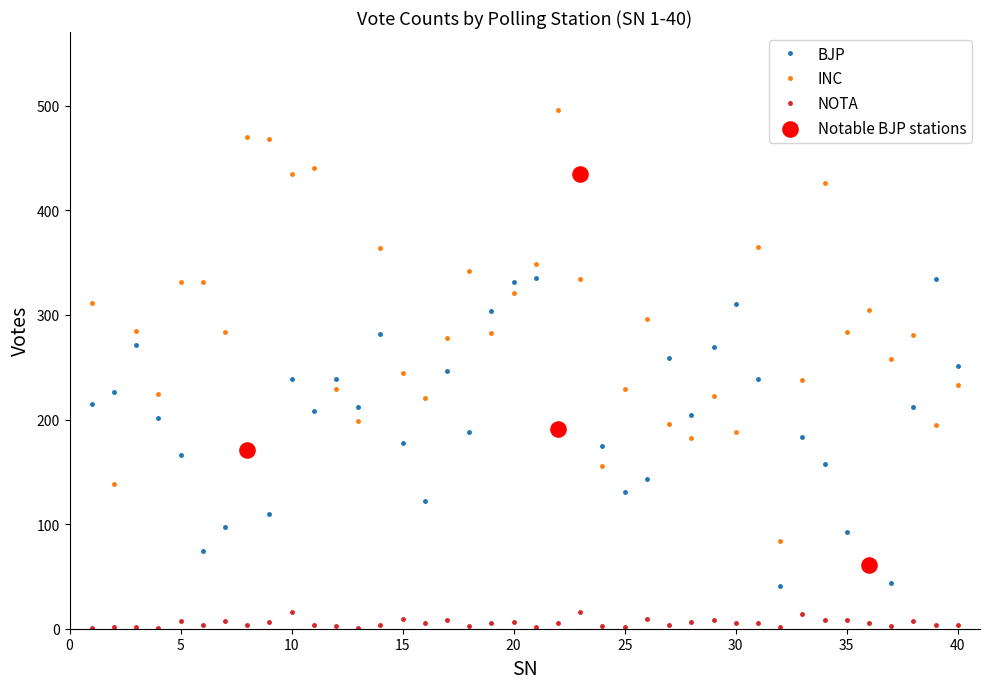

What is the average value of the INC series?

288